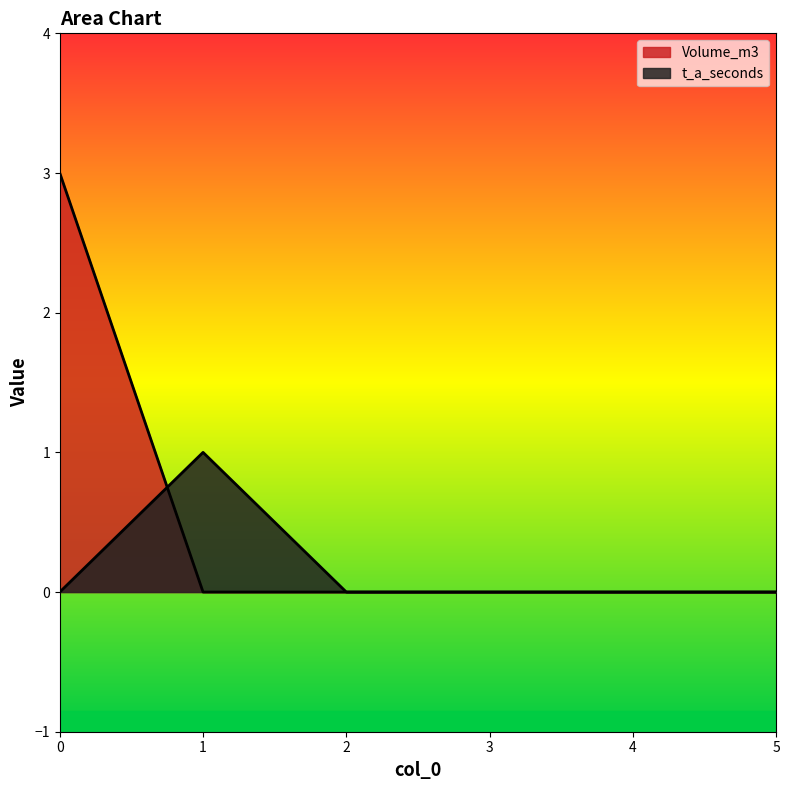

How many lines are shown in the chart?

2